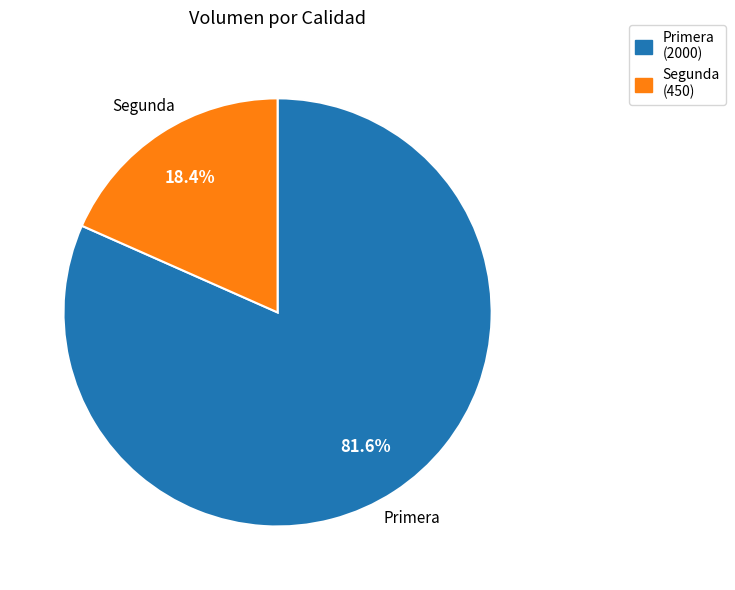

To the nearest percent, what portion does Segunda represent?

18%